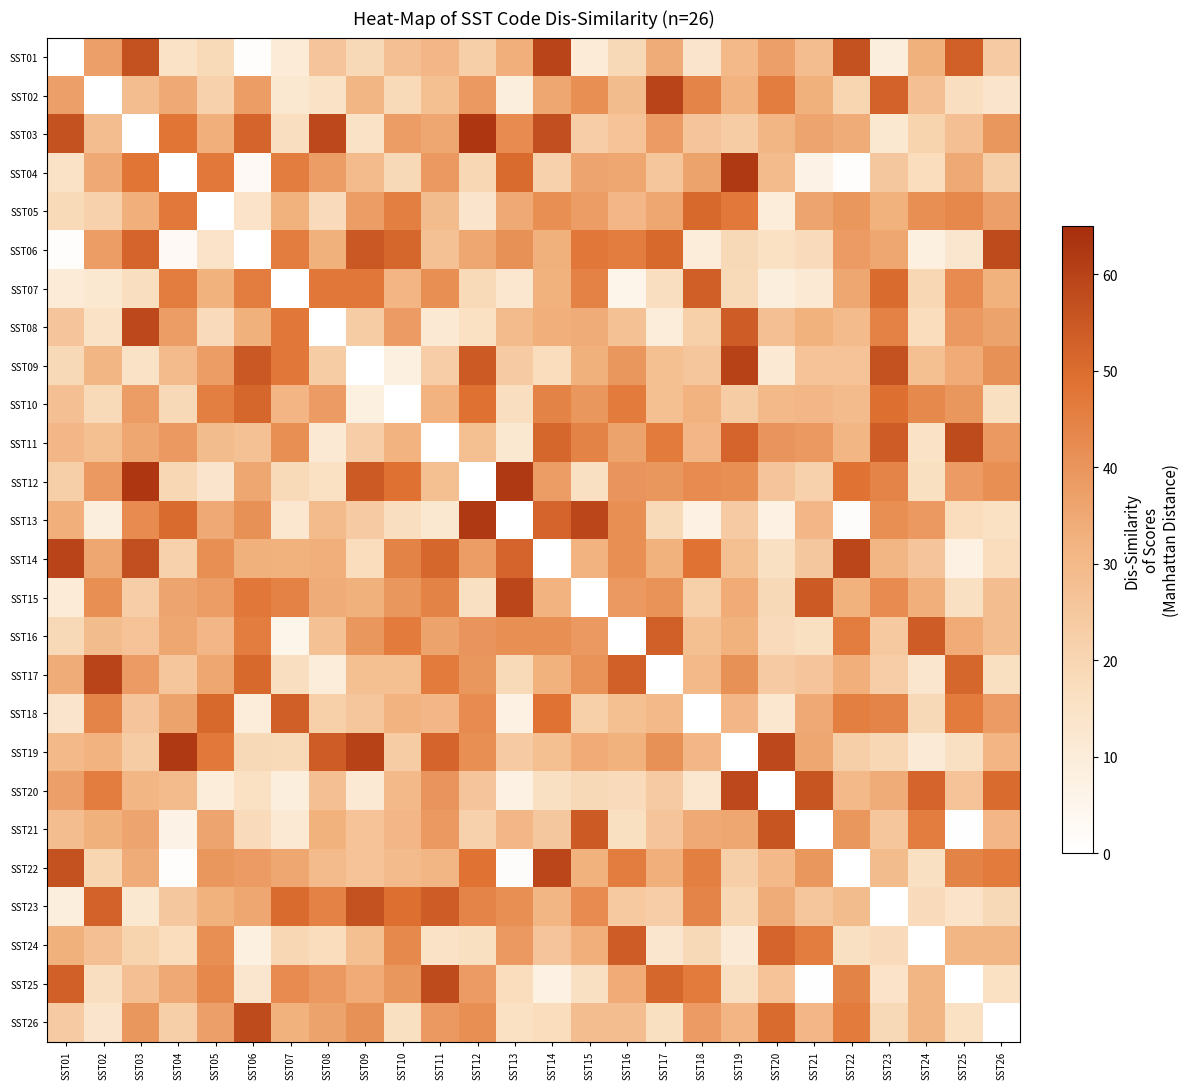

What is the spread (max minus min) of values at SST12?

62.5